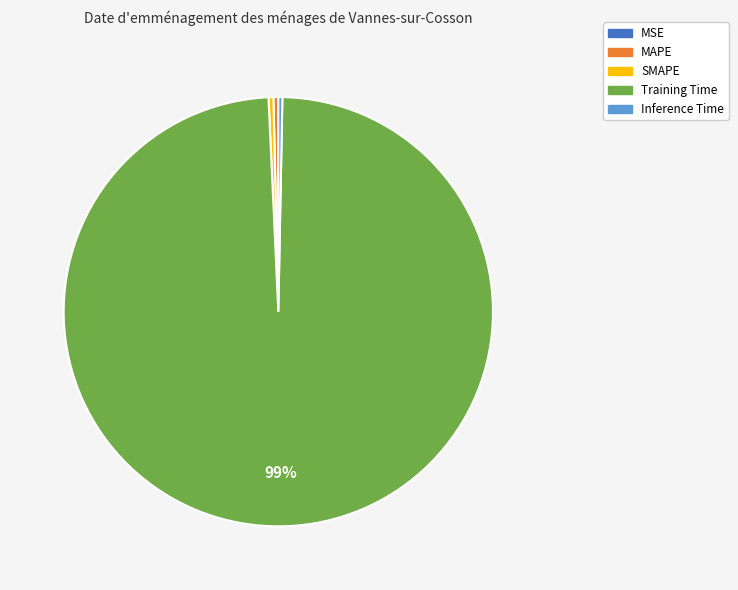

Between Training Time and MAPE, which is larger?

Training Time